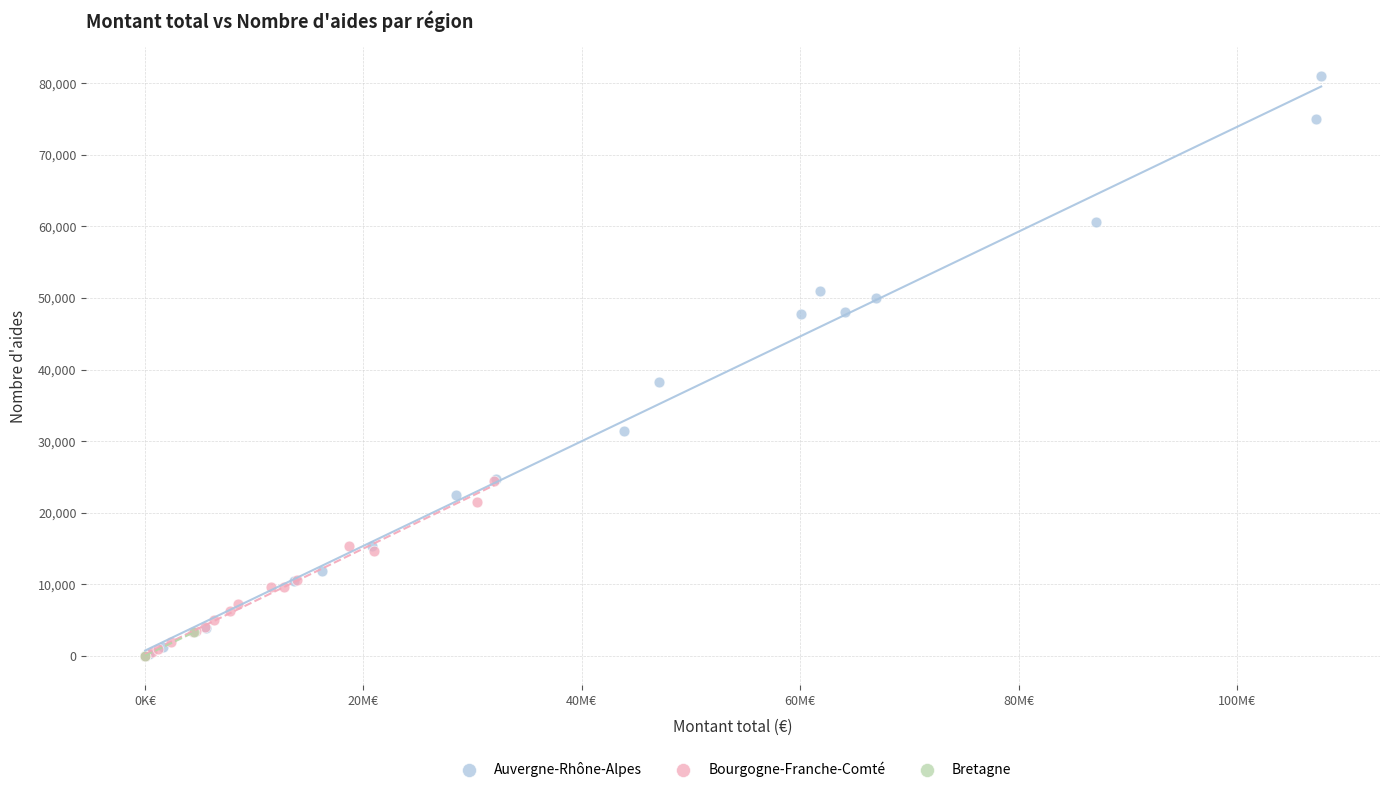

Which series contains the highest Y value?

Auvergne-Rhône-Alpes